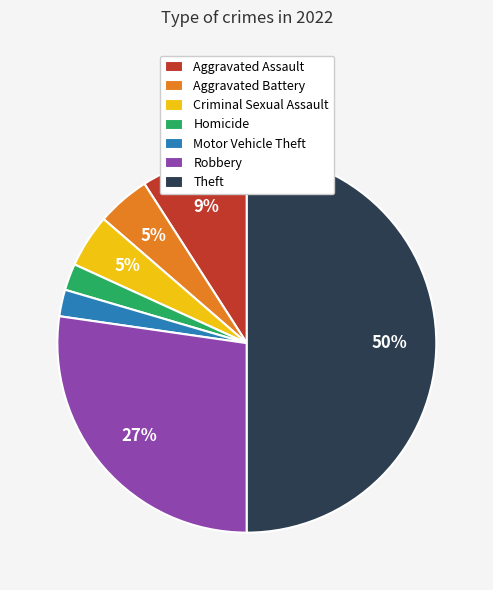

Is the sum of Homicide and Aggravated Battery greater than half?

No